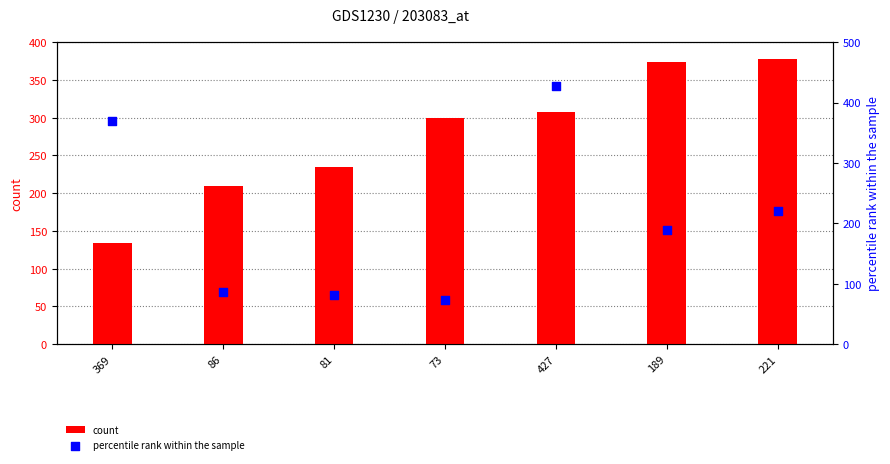

At which category is the sum across all series the highest?

427